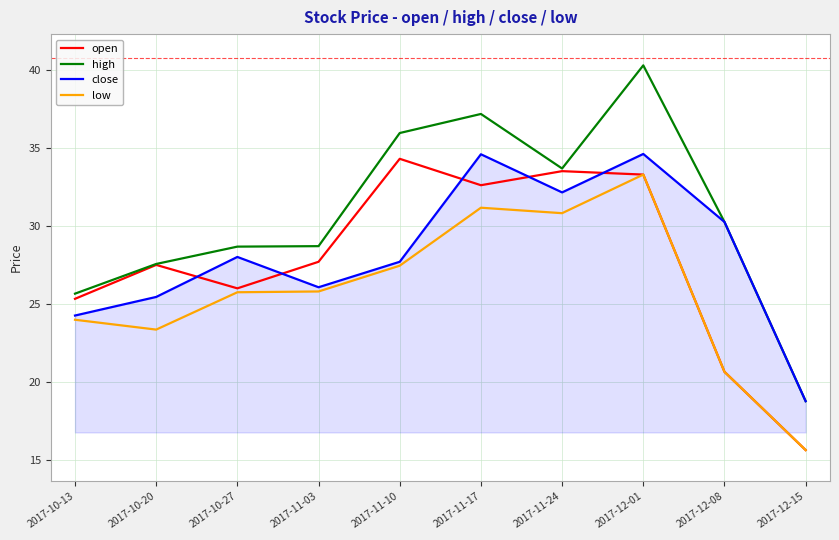

What is the greatest value displayed?

40.3